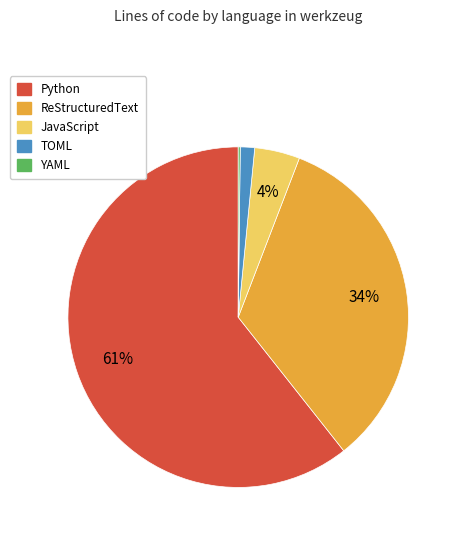

Which has a higher value, TOML or ReStructuredText?

ReStructuredText